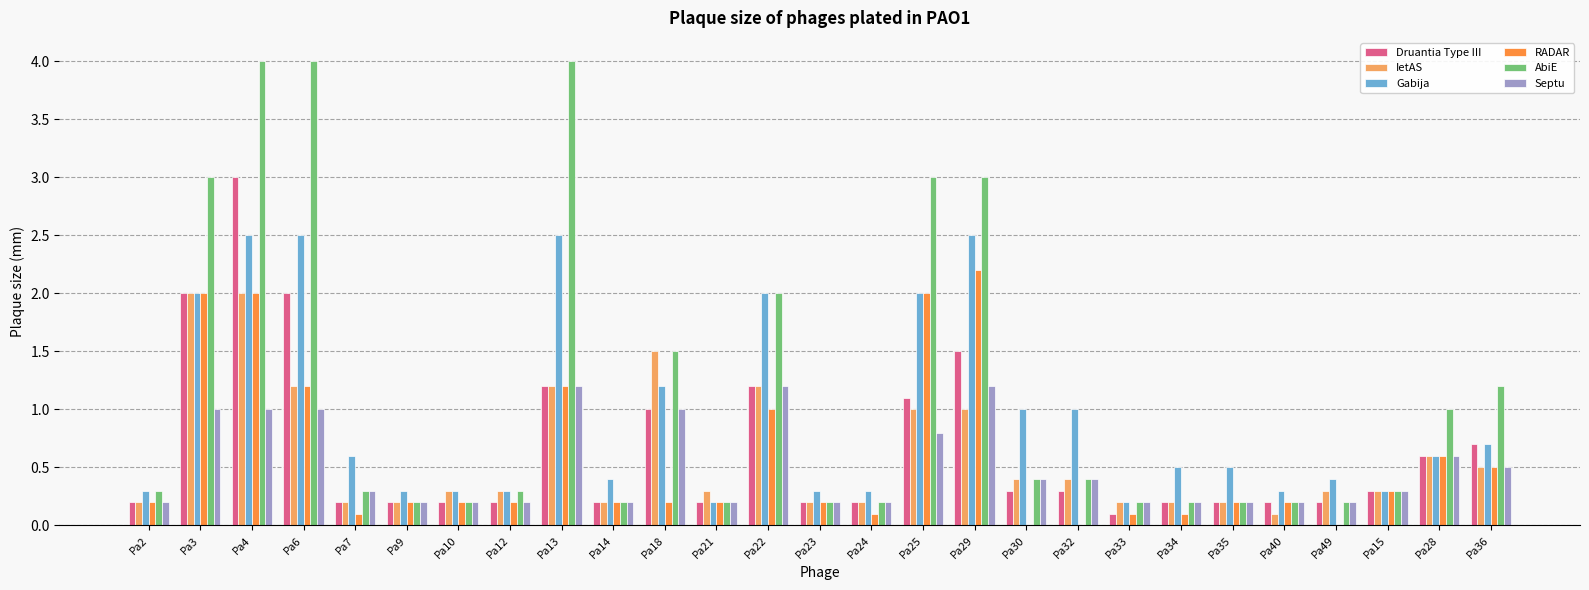

How many groups of bars are there?

27